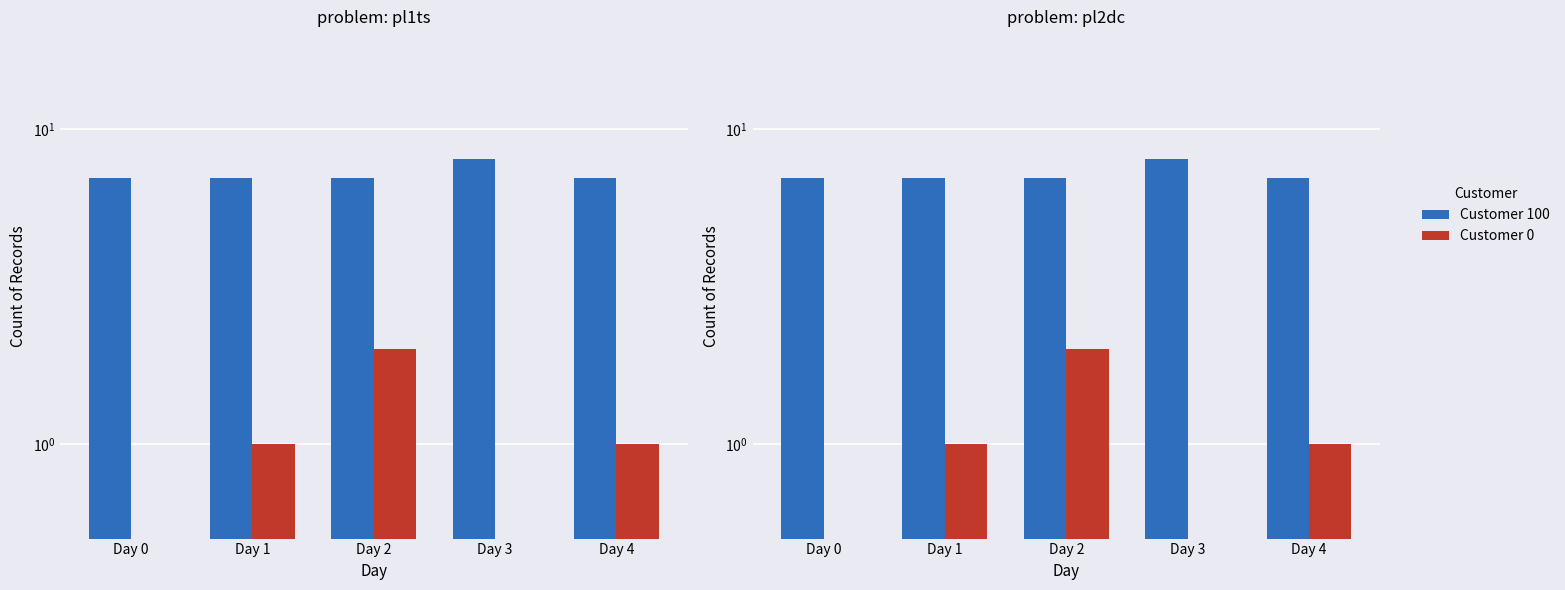

How many groups of bars are there?

5